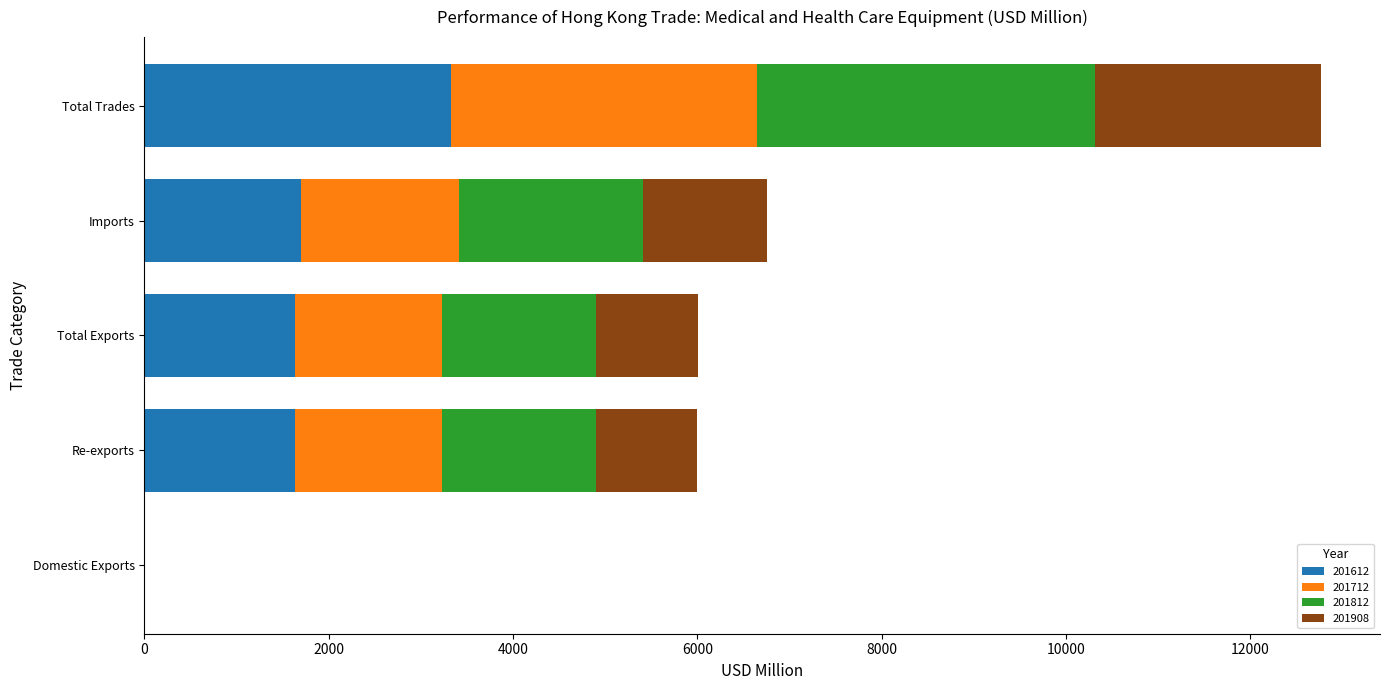

What is the sum of the 201612 values at Re-exports and Imports?

3328.4